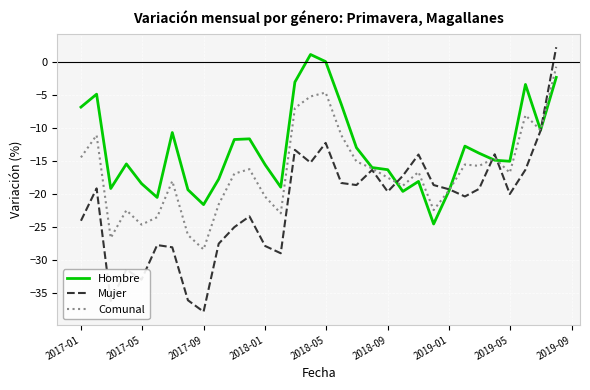

What is the greatest value displayed?

2.2